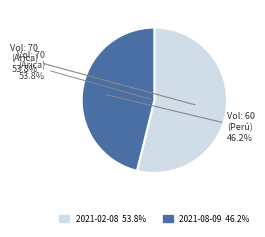

What percentage is the 2021-02-08 (Arica y Parinacota) slice, to the nearest percent?

54%